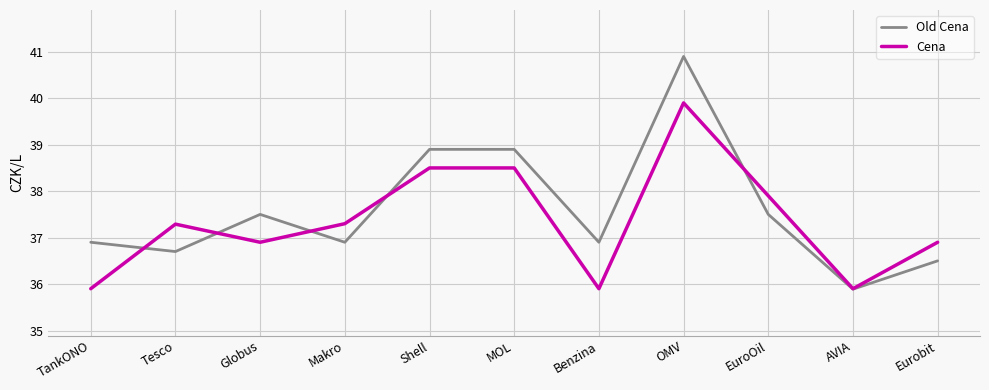

Reading left to right, what are all the values shown in this chart?

Old Cena: 36.9	36.7	37.5	36.9	38.9	38.9	36.9	40.9	37.5	35.9	36.5
Cena: 35.9	37.3	36.9	37.3	38.5	38.5	35.9	39.9	37.9	35.9	36.9